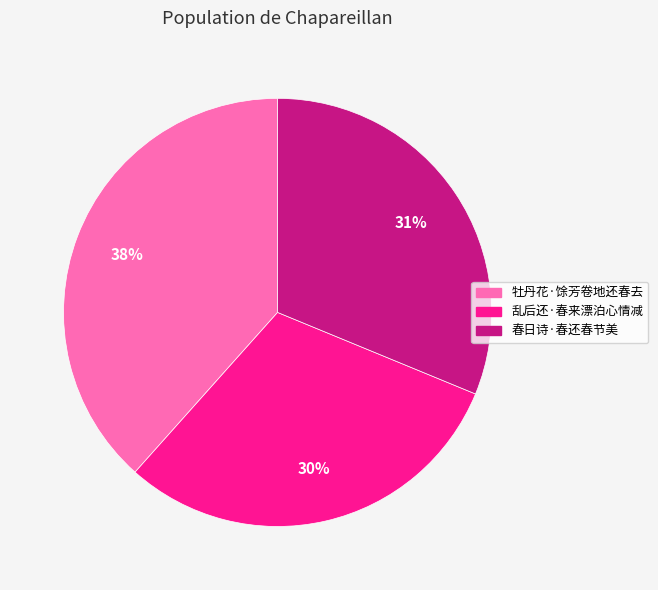

To the nearest percent, what portion does 乱后还·春来漂泊心情减 represent?

30%